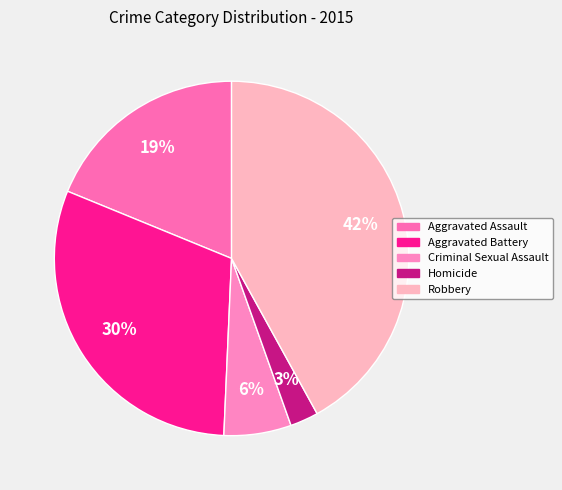

What percentage is the Aggravated Assault slice, to the nearest percent?

19%